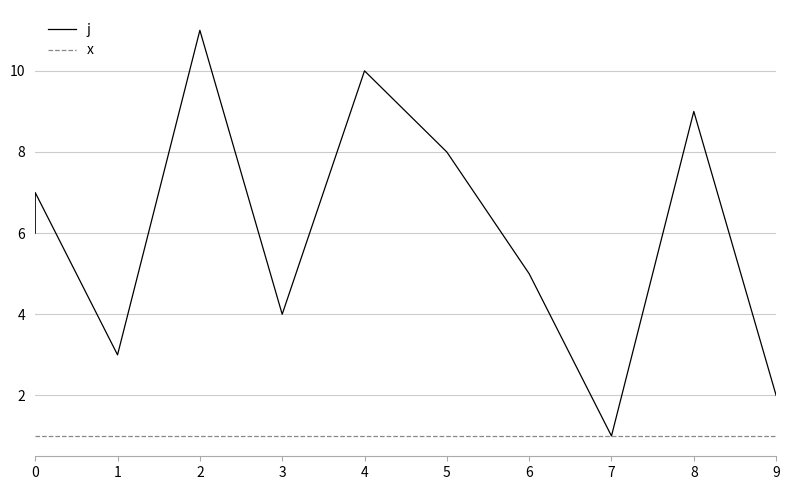

True or false: j and x intersect in this chart.

False